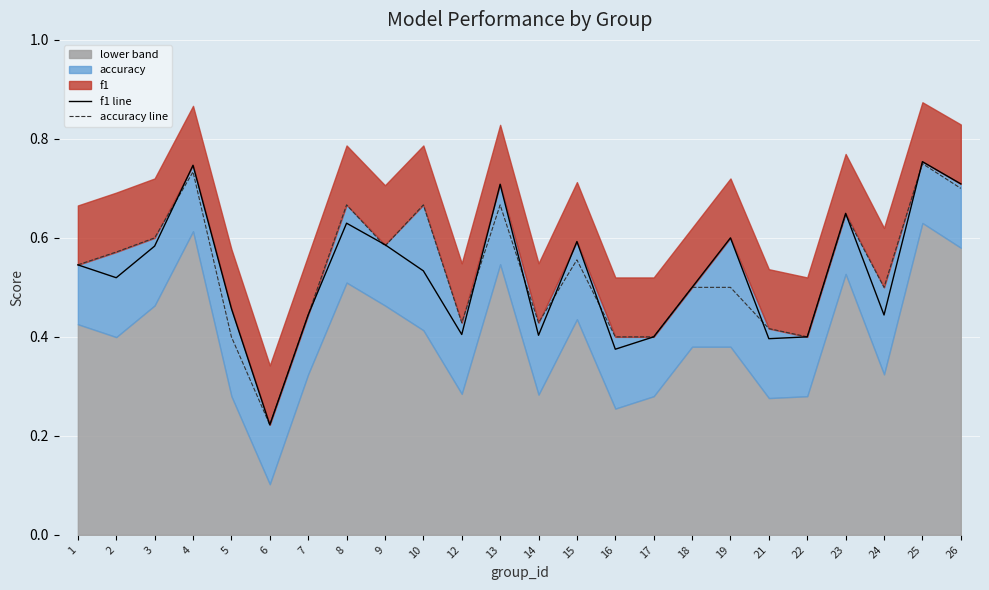

Which series has the widest spread of values?

f1 line